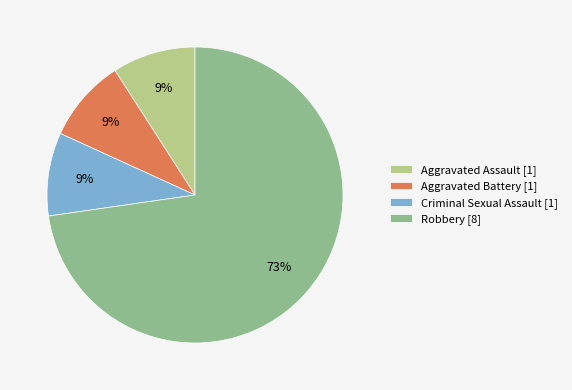

What percentage is the Robbery slice, to the nearest percent?

73%